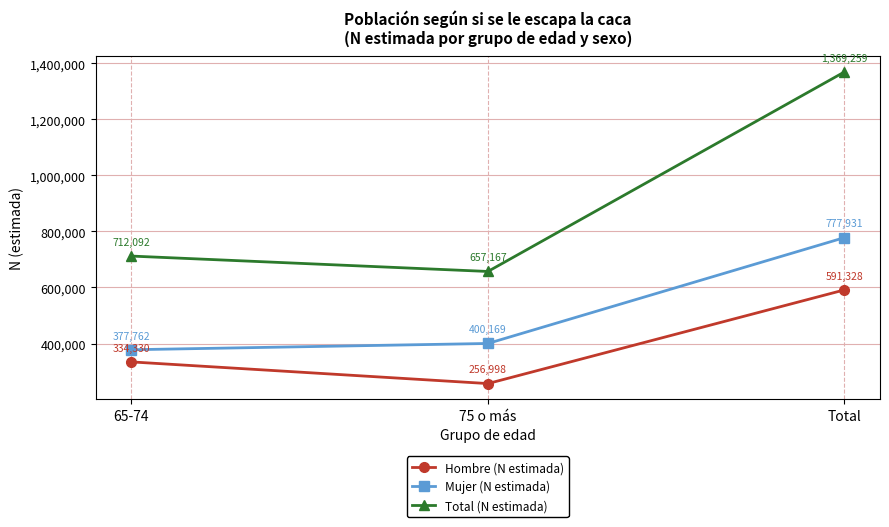

The value of Total (N estimada) at 75 o más is 190769. True or false?

False